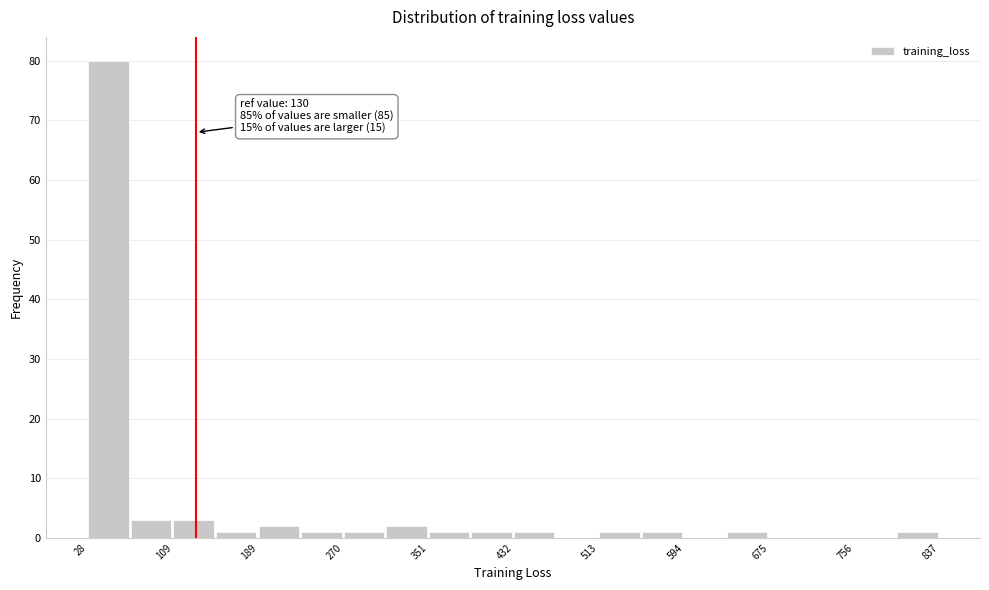

Over which range of the x-axis is the bar tallest?

30 to 70